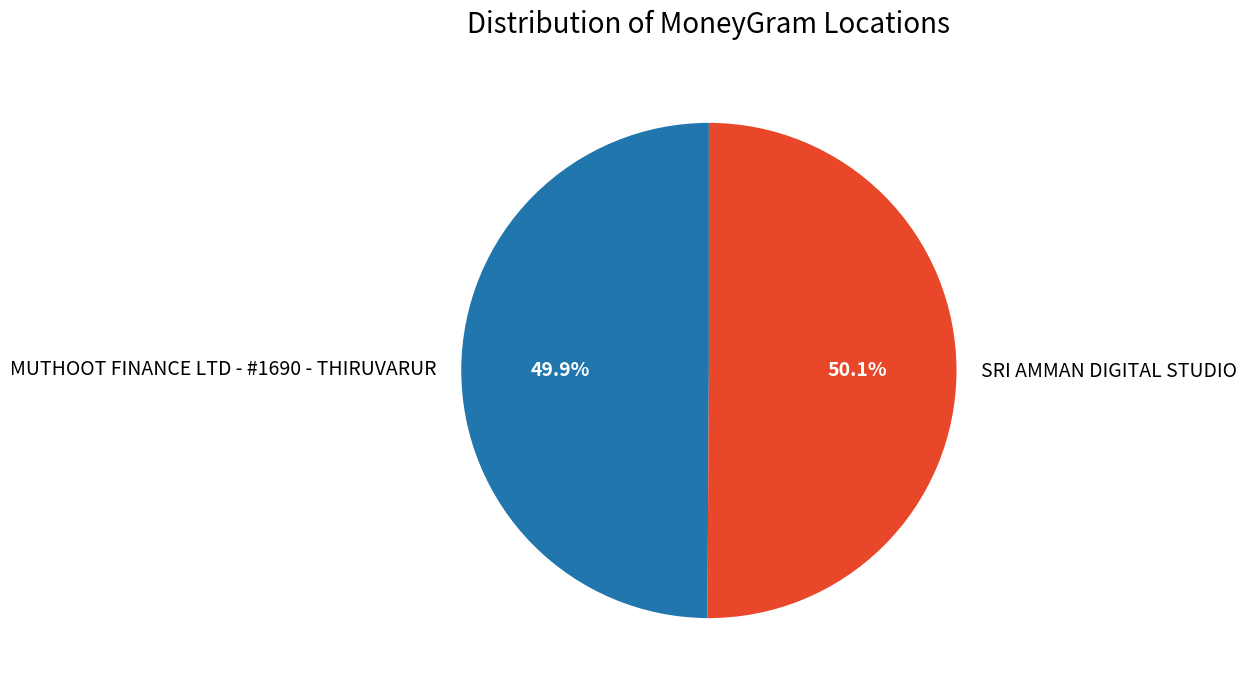

How many slices are in this pie chart?

2